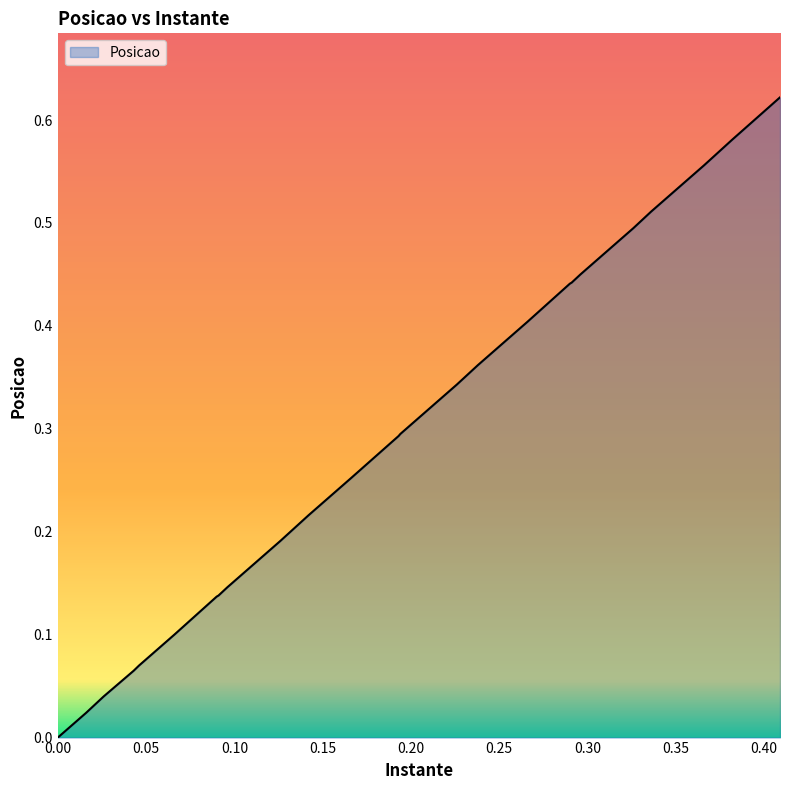

What is the difference between the maximum and minimum values?

0.6